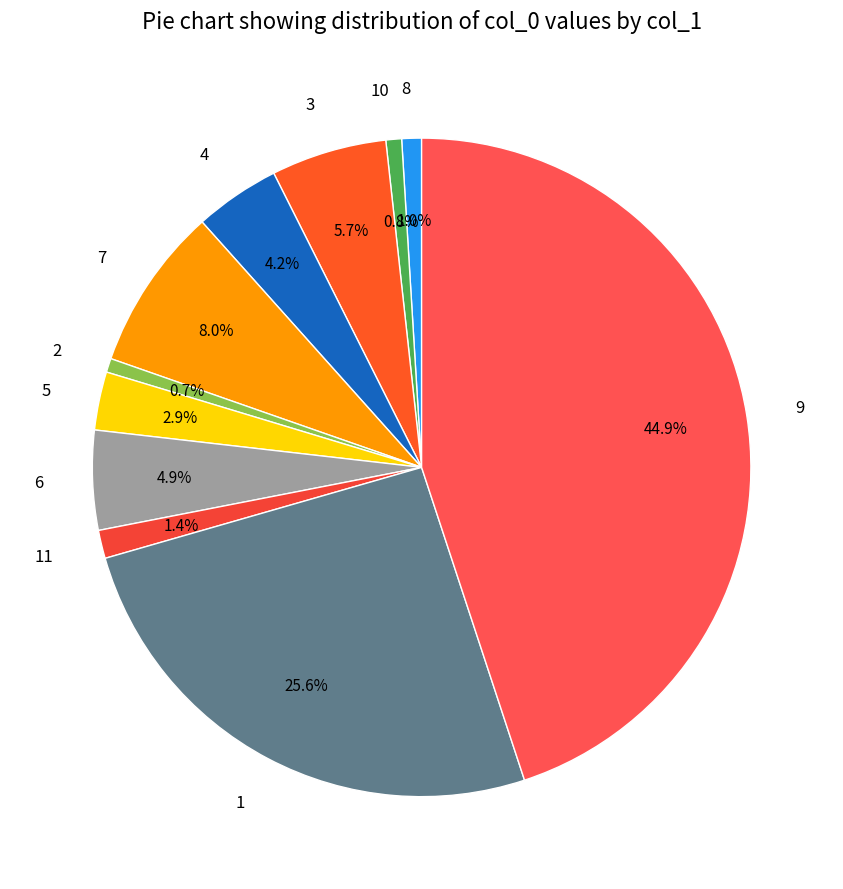

Combined, do 6 and 3 account for over 50%?

No